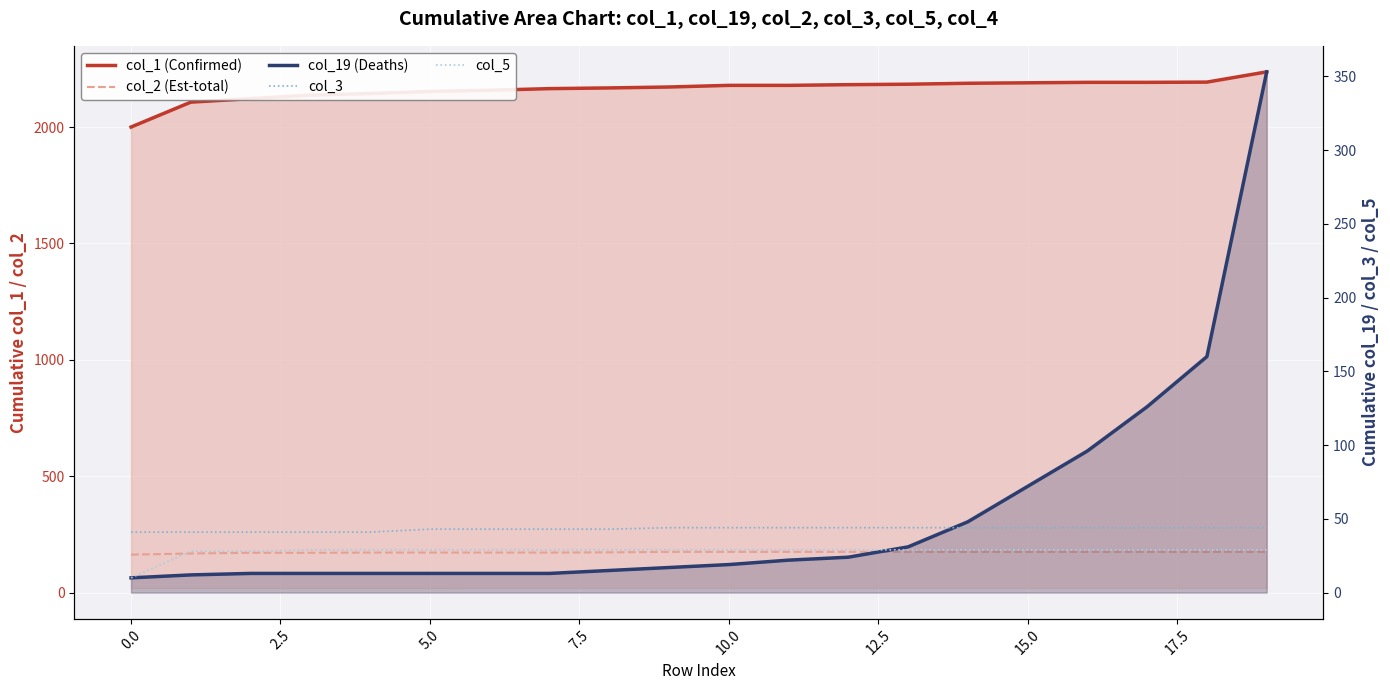

What is the difference between the maximum and minimum values in the col_1 (Confirmed) series?

237